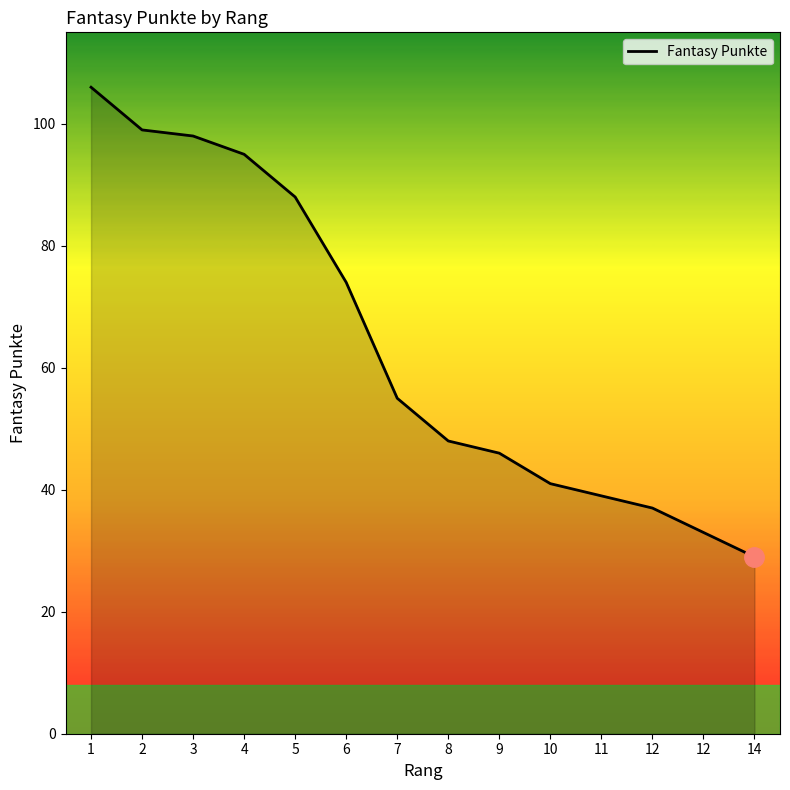

Which category has the highest value across all series?

1